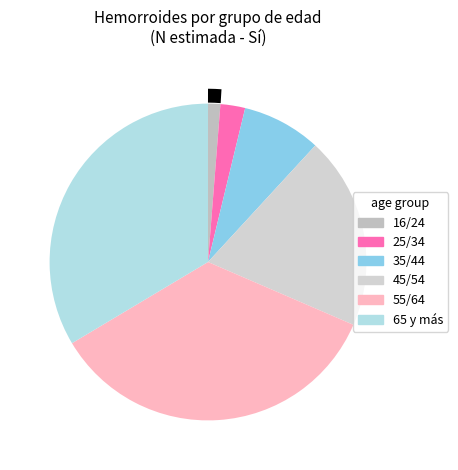

Does 16/24 represent more than half of the total?

No